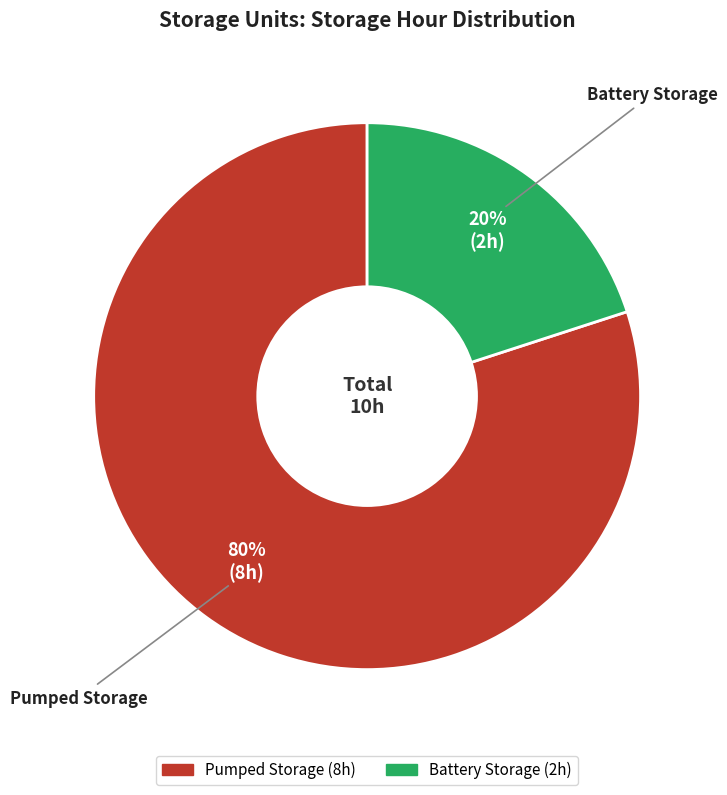

Between Pumped Storage and Battery Storage, which is larger?

Pumped Storage